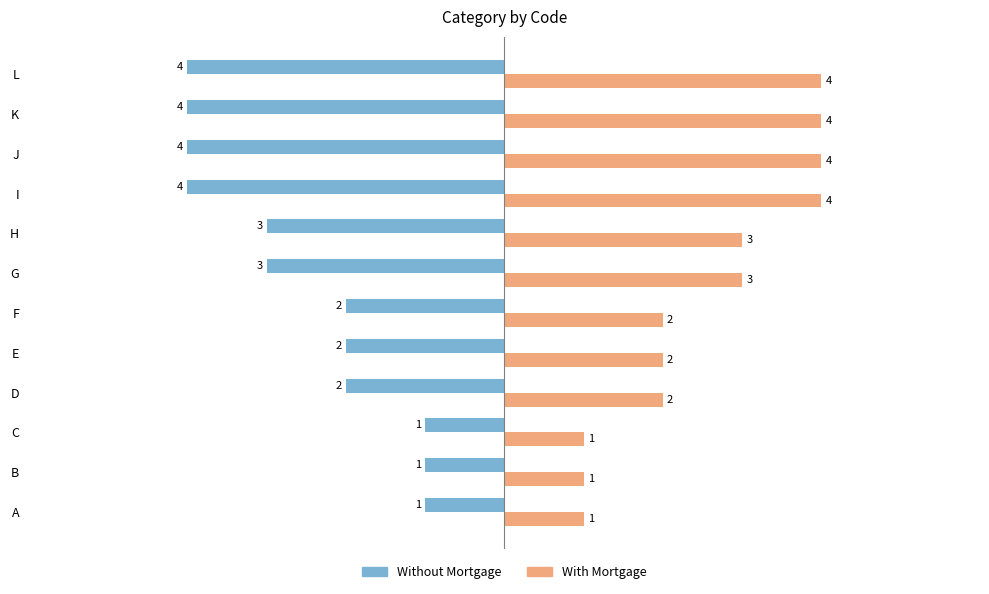

What are all the series names shown in the legend?

Without Mortgage, With Mortgage